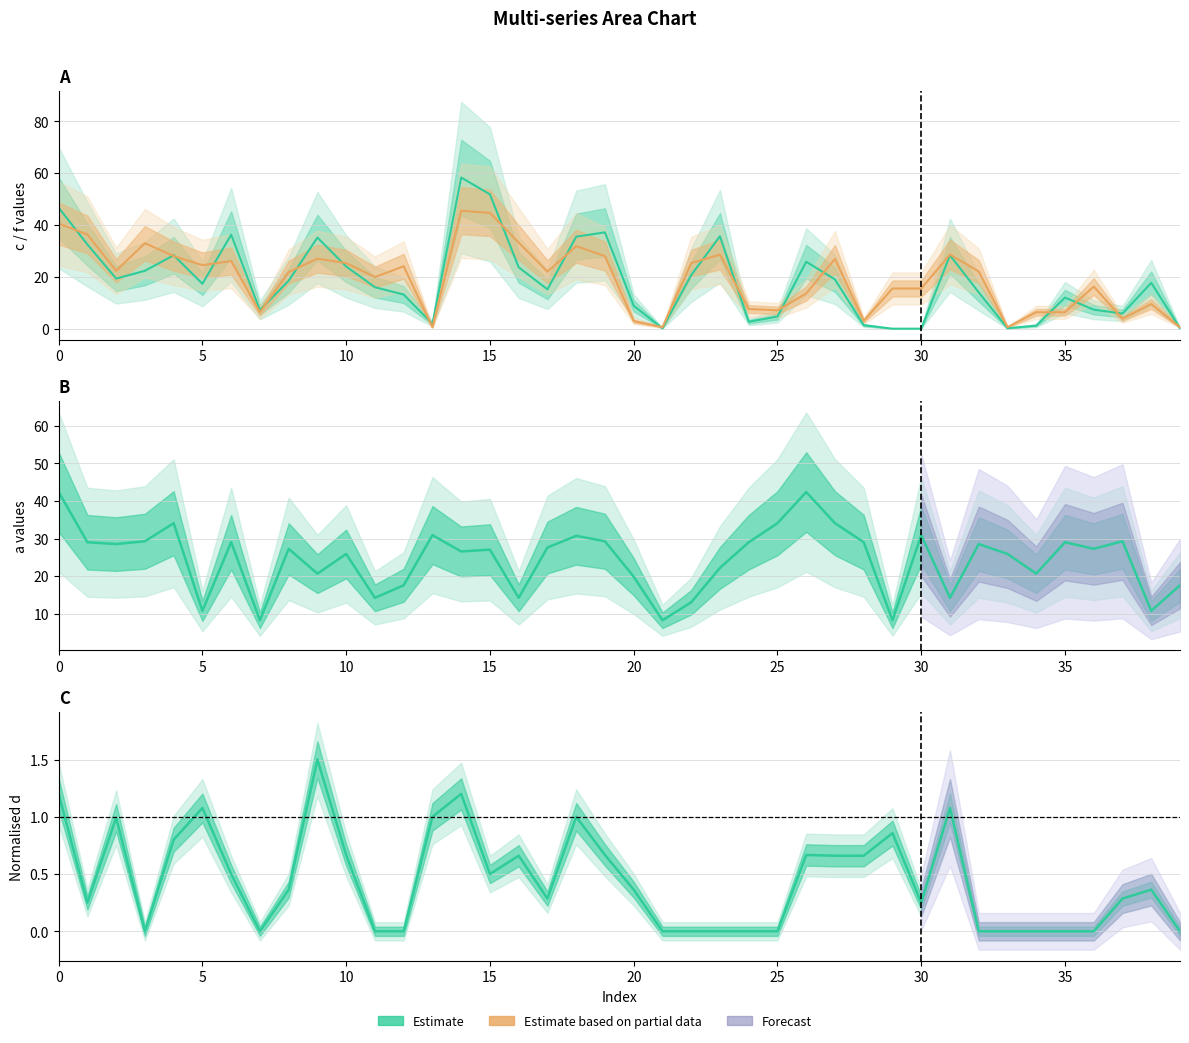

The a (line) series shows 6.1 at 31. True or false?

False